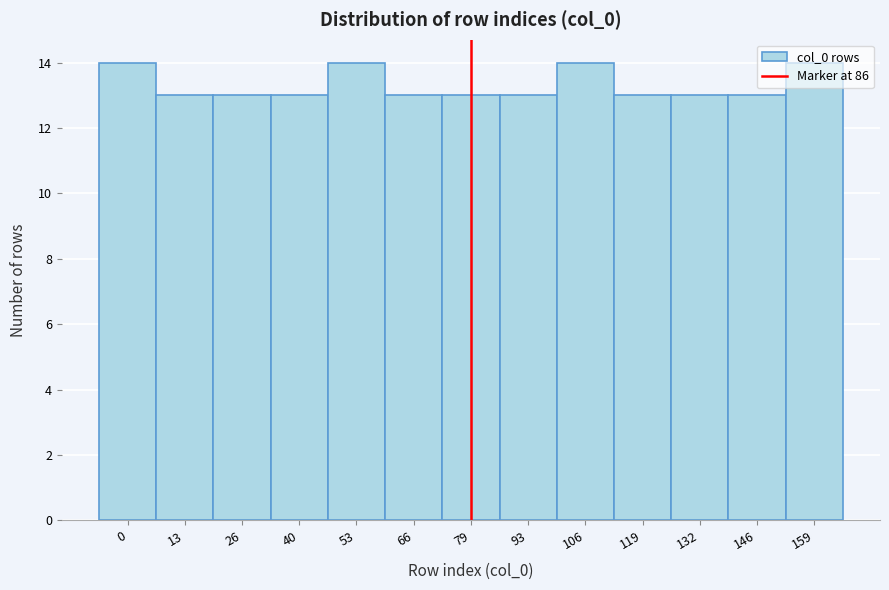

What is the greatest value displayed?

14